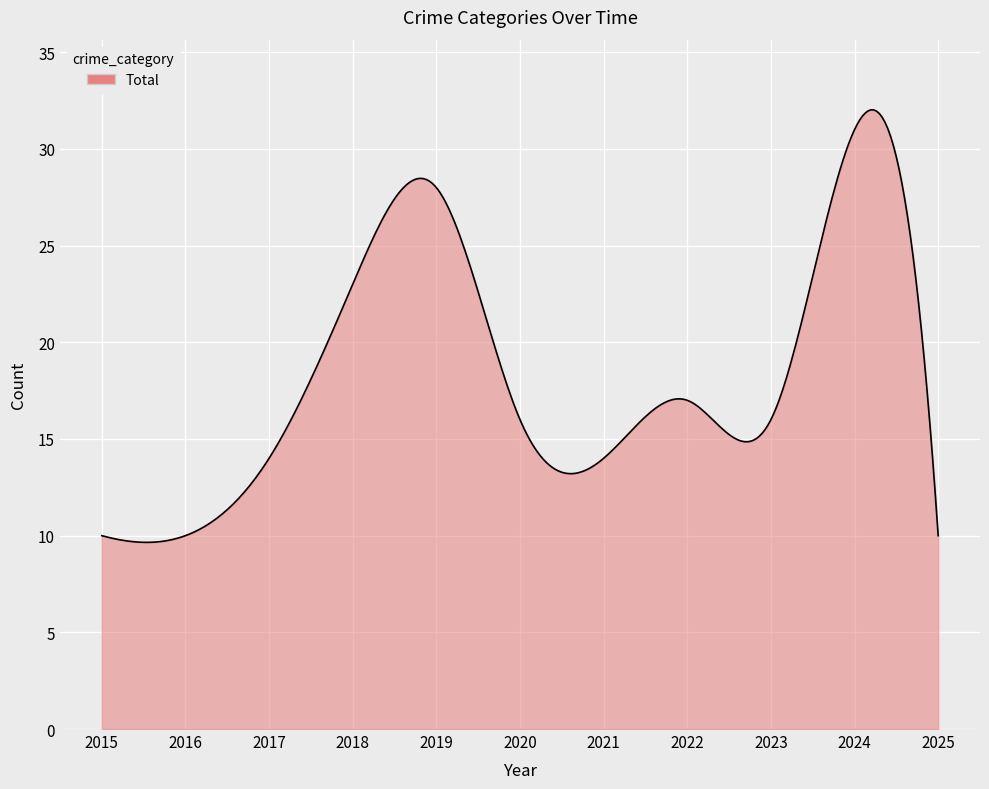

What is the minimum value shown in the chart?

9.7